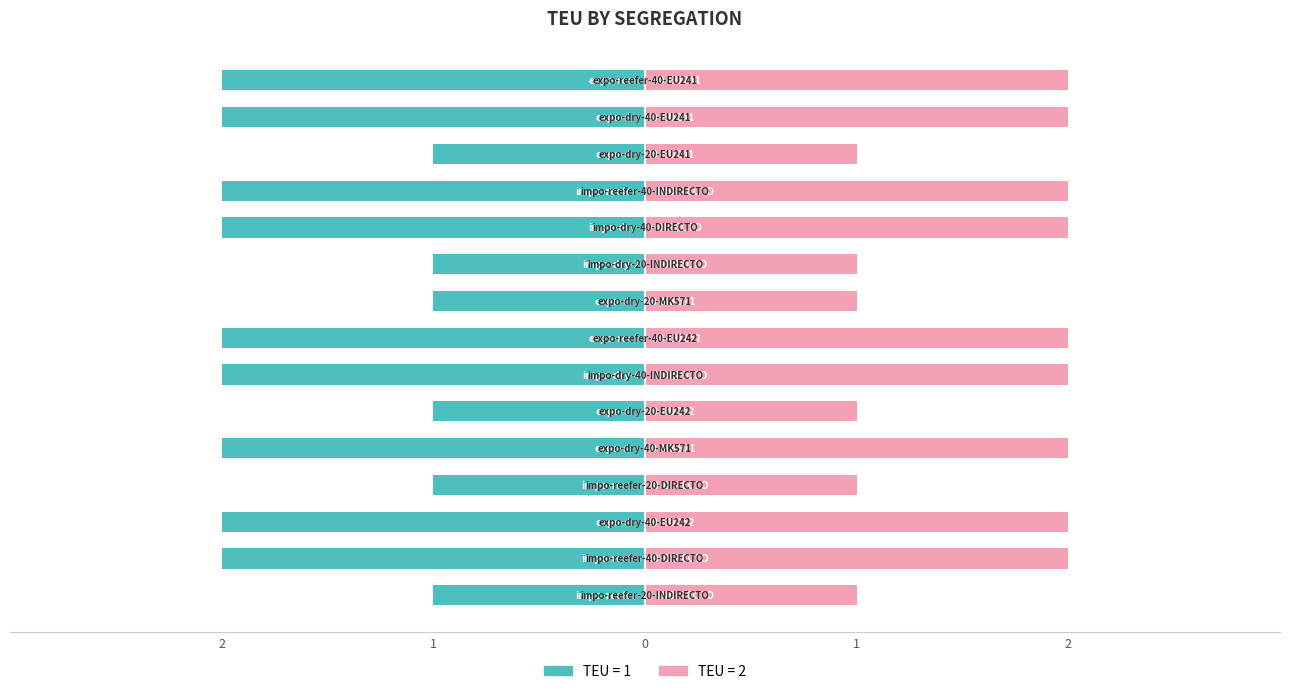

How many distinct data groups are displayed?

2